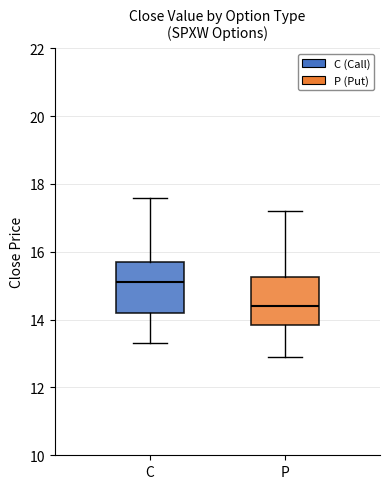

Reading left to right, transcribe this box plot: for each box, give where its median line is, the range the box spans, and where its two whiskers end, as read against the y-axis. The values are not printed on the chart, so give them approximately, as read against the axis.

C: median 15.2, box 14.2 to 15.8, whiskers 13.4 to 17.6
P: median 14.4, box 13.8 to 15.2, whiskers 13.0 to 17.2